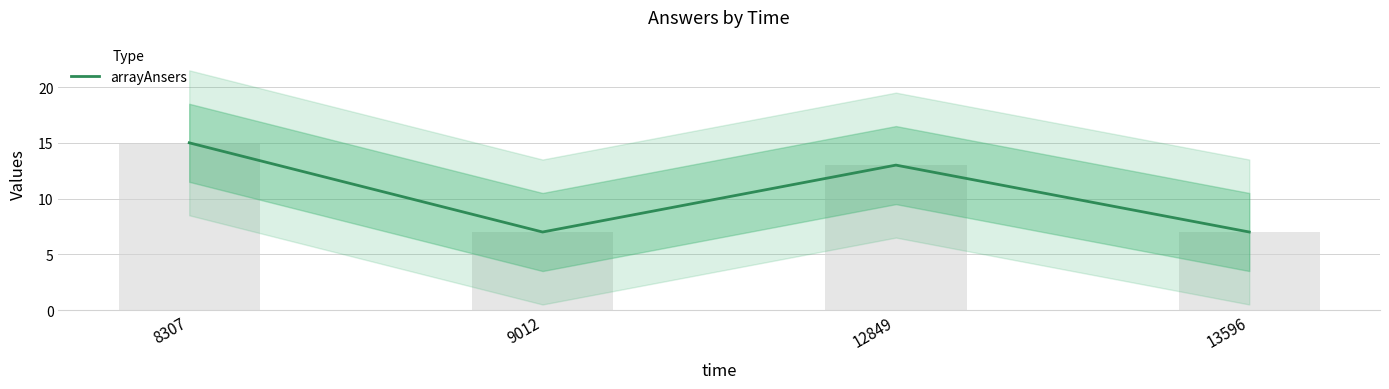

True or false: the data shows 5 at 12849.

False